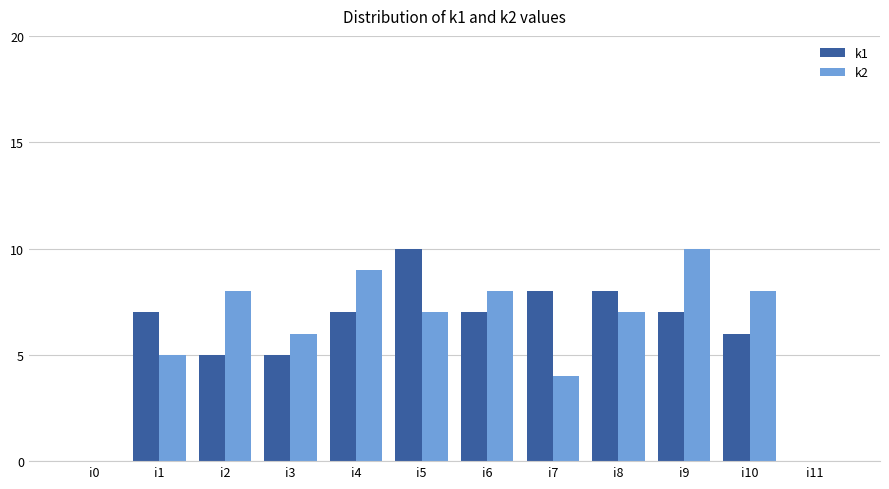

What is the highest value of the k1 series?

10